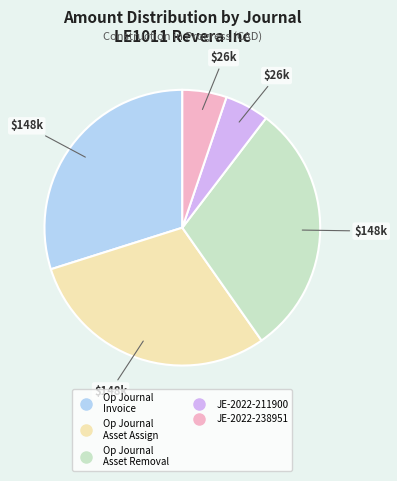

Is there any slice that represents more than half of the pie?

No